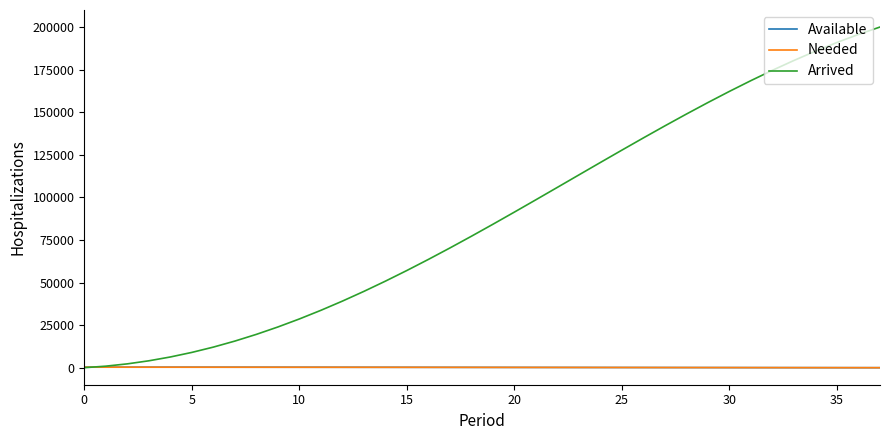

Which series has the largest range (max minus min)?

Arrived